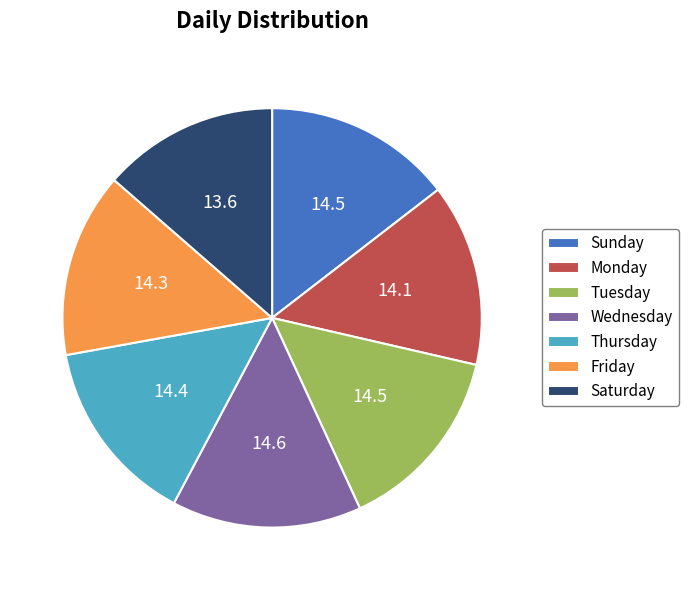

True or false: Monday accounts for 14% of the total.

True